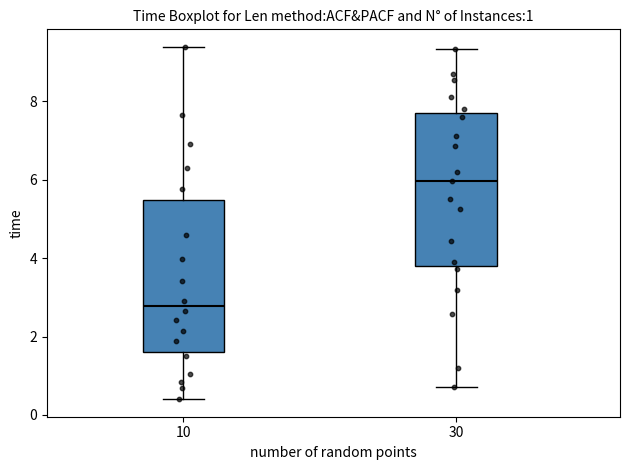

Which box has the highest median line?

30